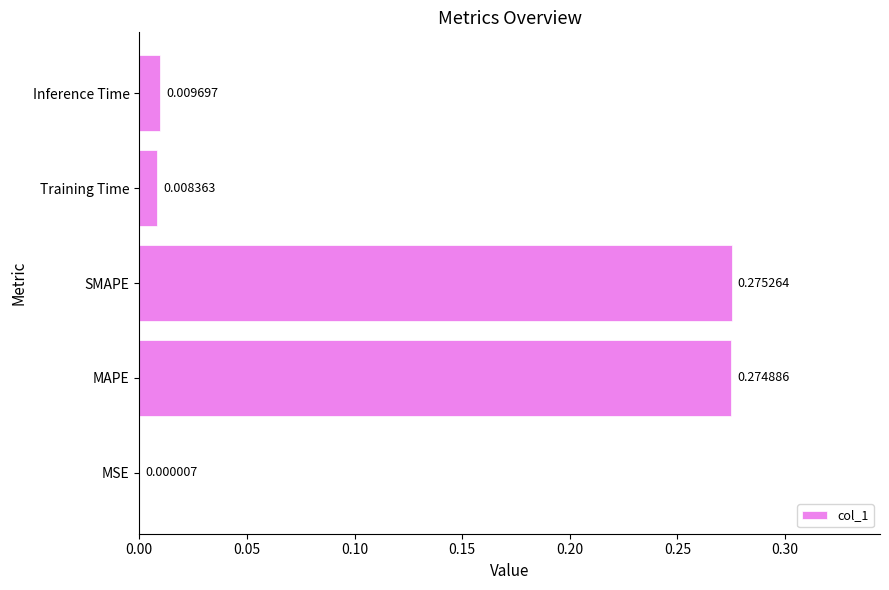

How many series are shown in this chart?

1